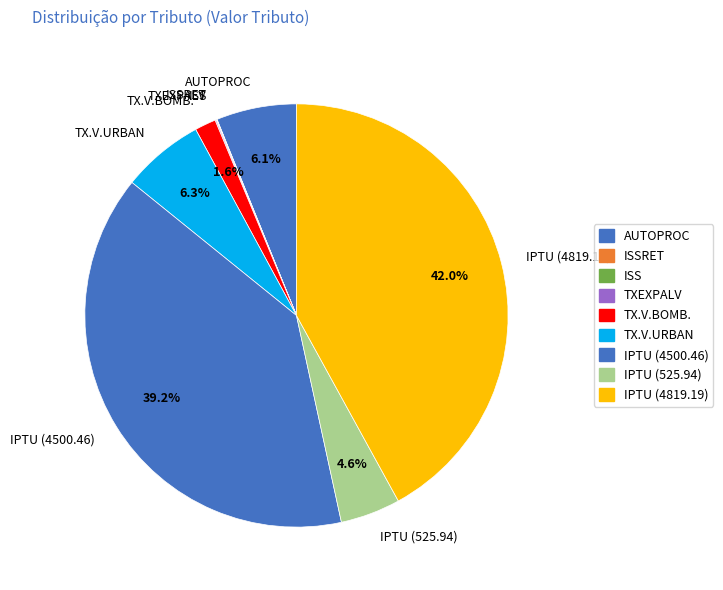

Do IPTU (4819.19) and IPTU (525.94) together represent more than half of the pie?

No